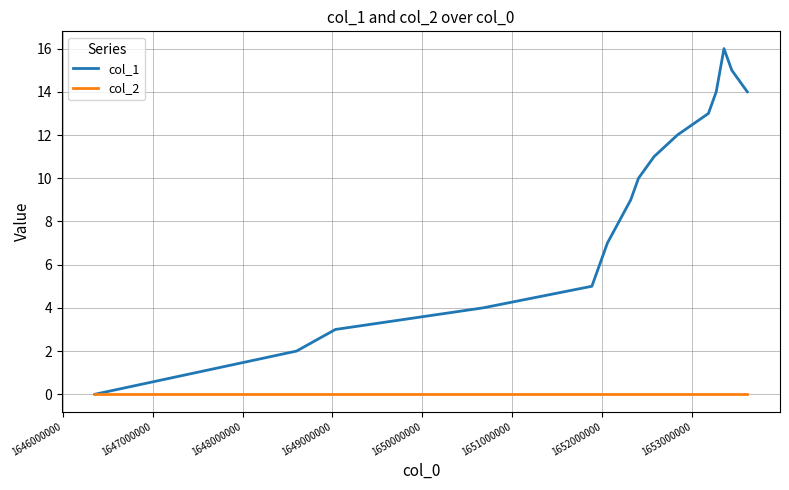

Which series has the widest spread of values?

col_1